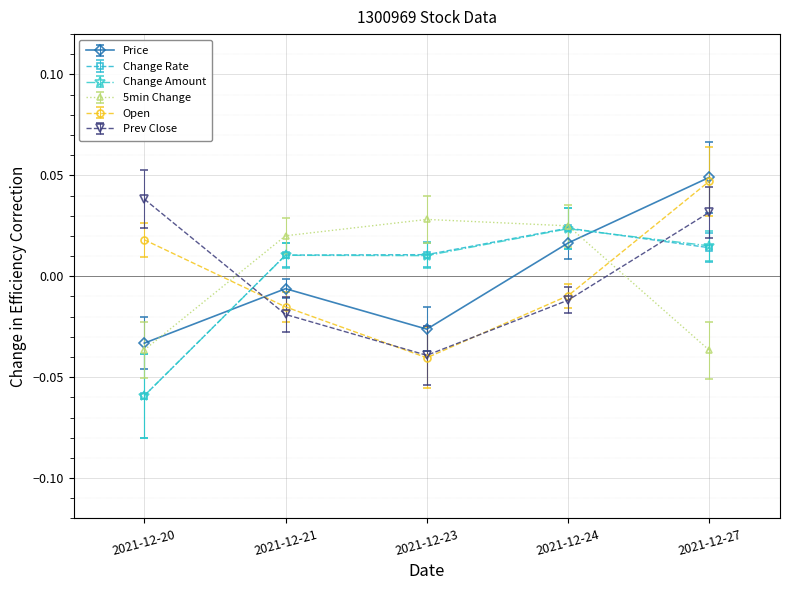

The value of Prev Close at 2021-12-20 is 0.1. True or false?

False